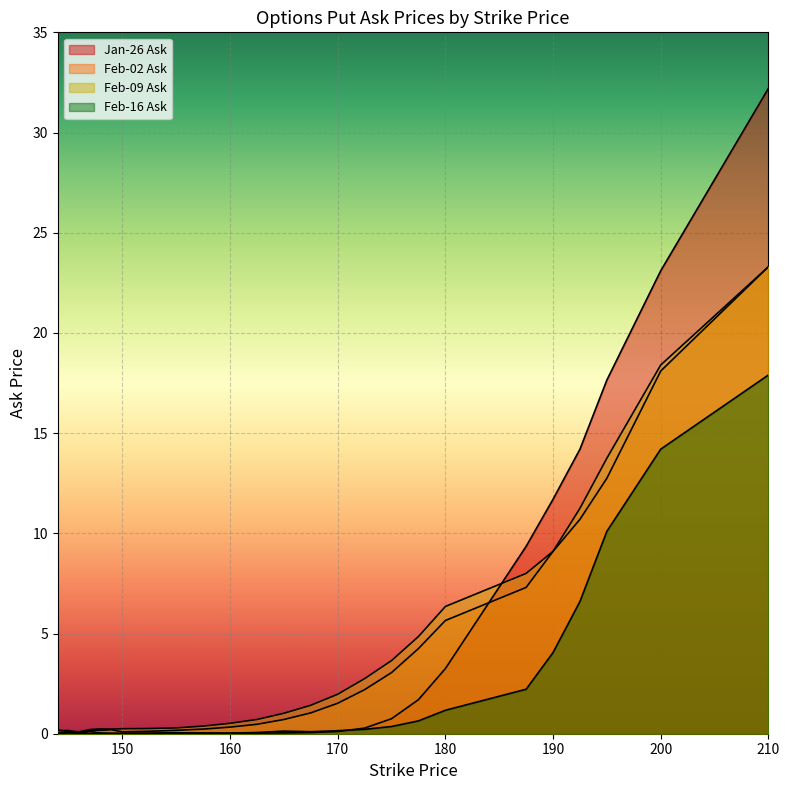

Which series has the widest spread of values?

Jan-26 Ask